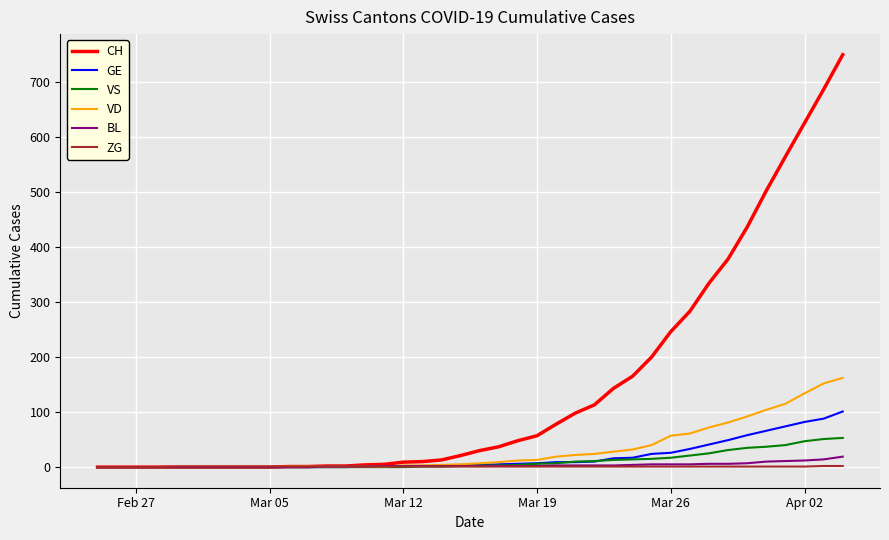

Does the chart have visible grid lines?

Yes